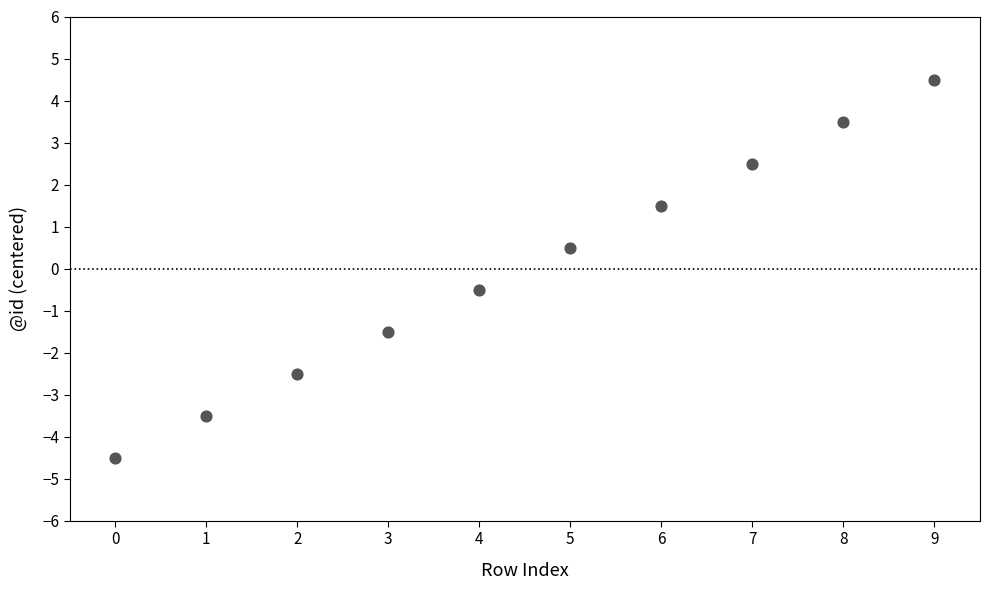

What is the range of Y values (max minus min)?

9.0